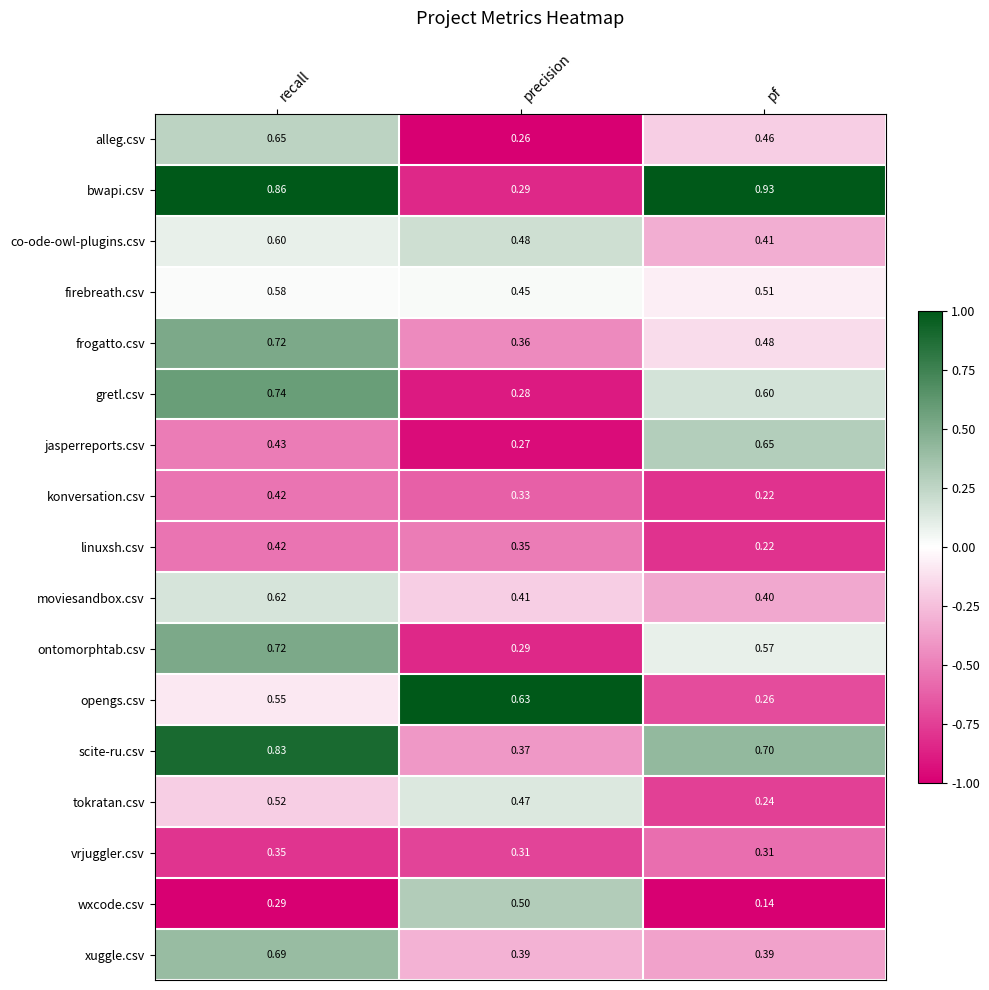

Where is alleg.csv nearest to the value 0?

precision